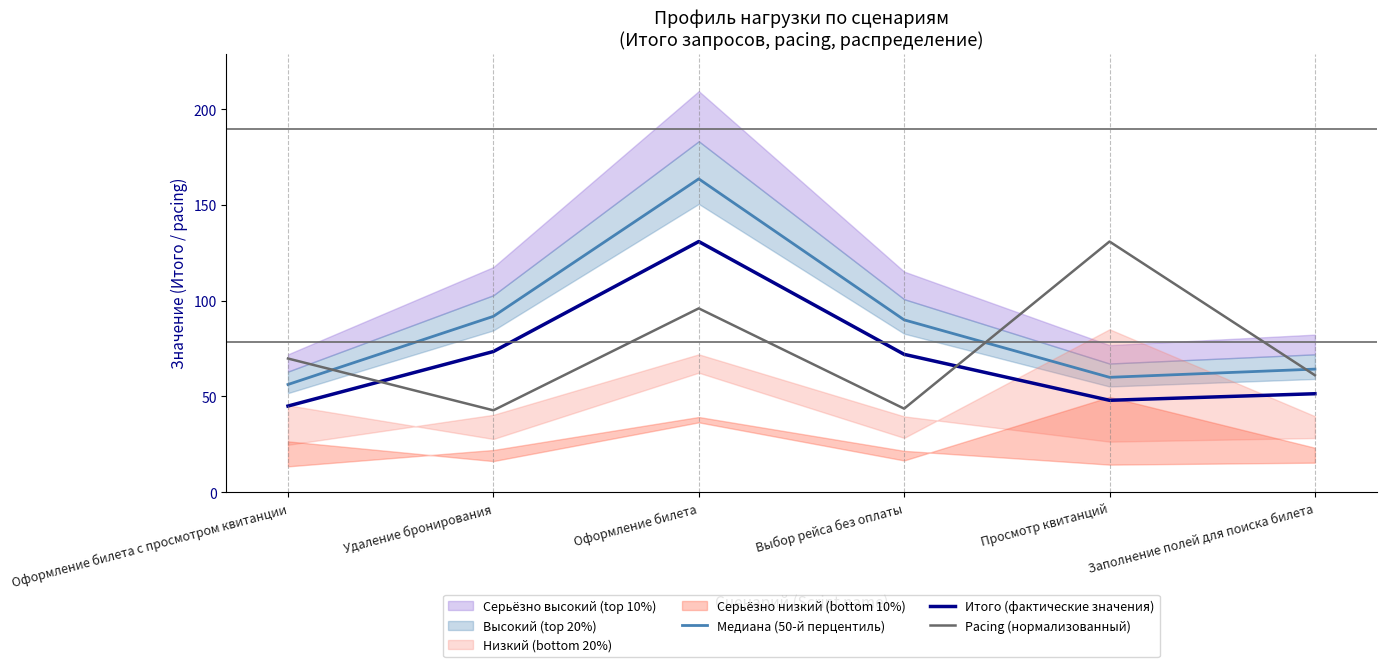

How many interior local peaks does the Итого (фактические значения) series have?

1